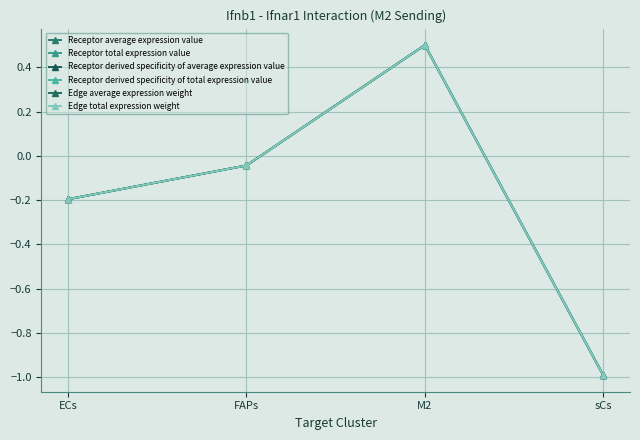

How many lines are shown in the chart?

6